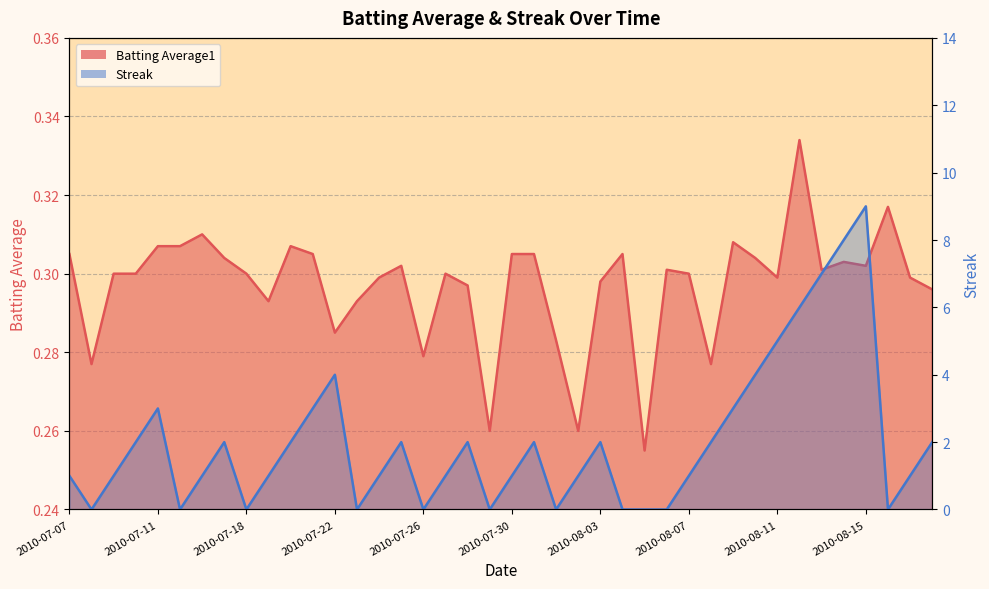

What is the maximum value shown in the chart?

9.0